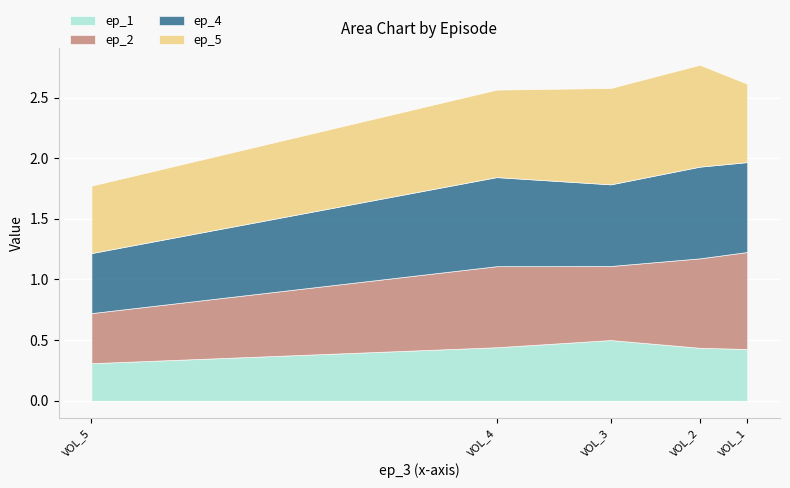

Reading left to right, transcribe all the data shown in this chart.

ep_1: VOL_1=0.4	VOL_2=0.4	VOL_3=0.5	VOL_4=0.4	VOL_5=0.3
ep_2: VOL_1=0.8	VOL_2=0.7	VOL_3=0.6	VOL_4=0.7	VOL_5=0.4
ep_4: VOL_1=0.7	VOL_2=0.8	VOL_3=0.7	VOL_4=0.7	VOL_5=0.5
ep_5: VOL_1=0.6	VOL_2=0.8	VOL_3=0.8	VOL_4=0.7	VOL_5=0.6